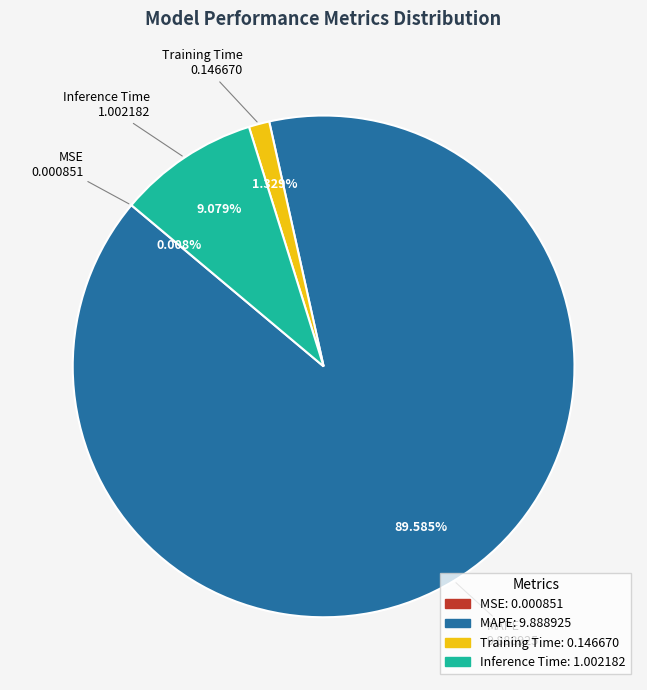

Is there any slice that represents more than half of the pie?

Yes